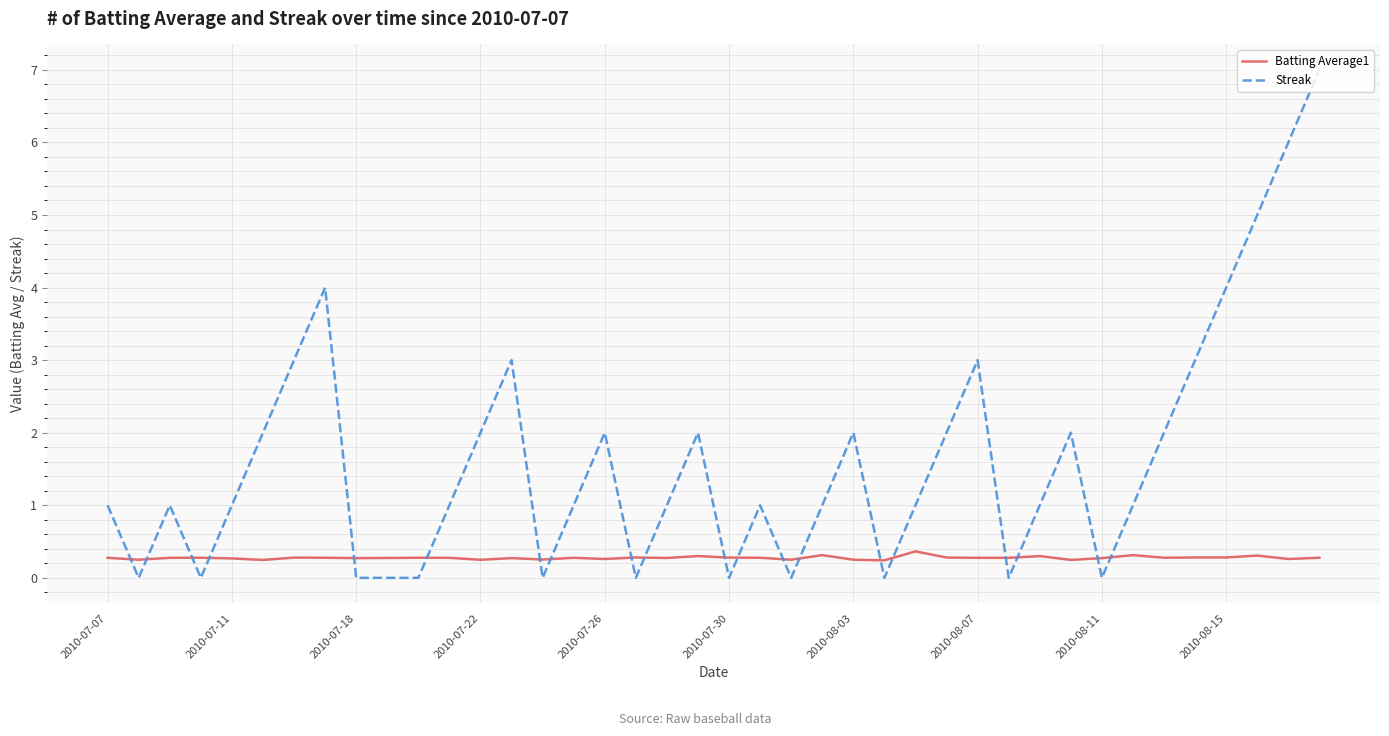

Which series has the widest spread of values?

Streak